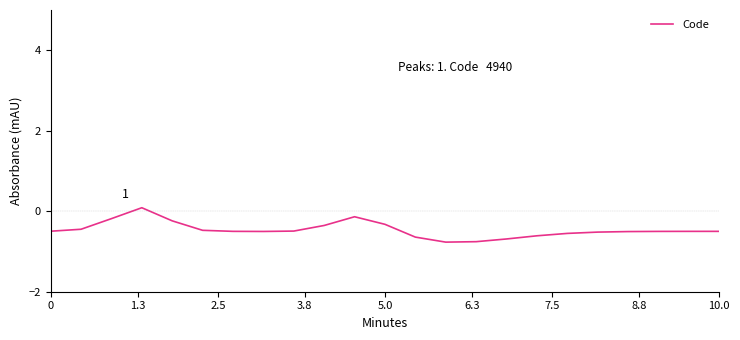

What is the minimum value shown in the chart?

-0.8